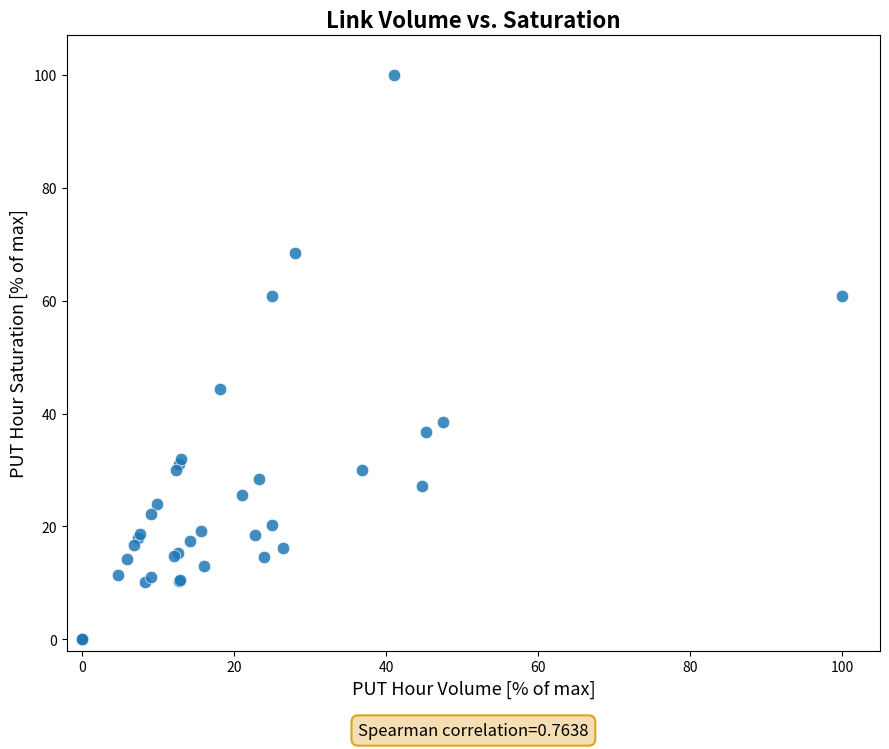

What Y value in the scatter plot is closest to 50?

44.4